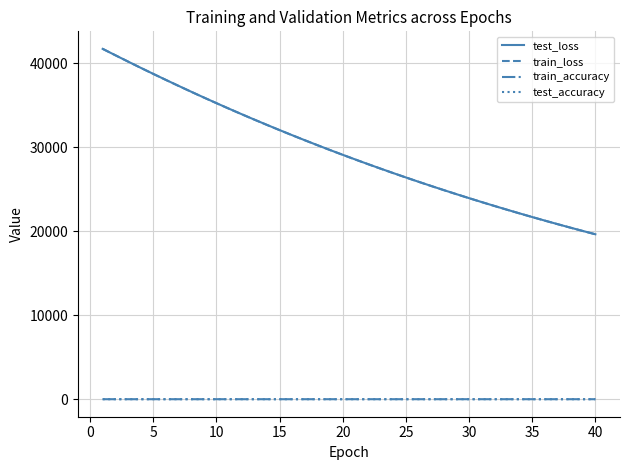

True or false: train_accuracy and test_loss intersect in this chart.

False